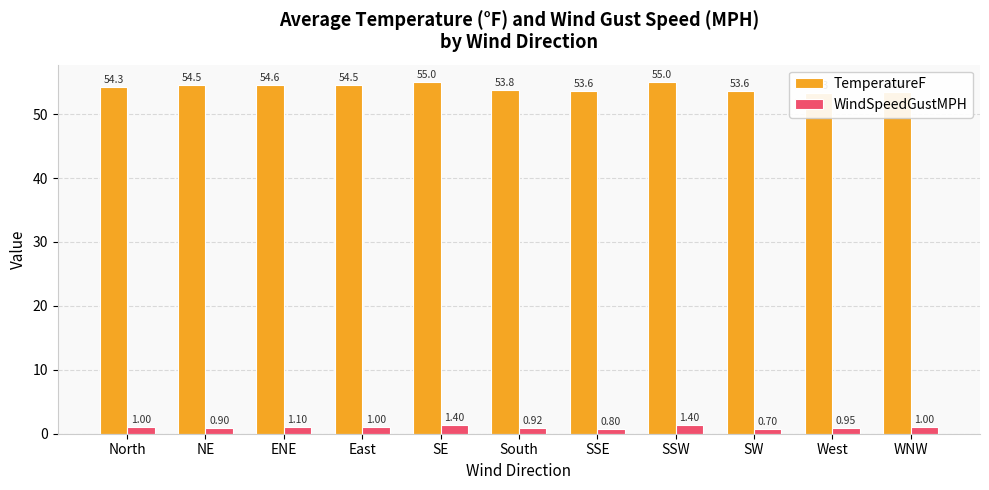

Reading right to left, list all the values displayed in this chart.

TemperatureF: WNW=53.4	West=53.3	SW=53.6	SSW=55.0	SSE=53.6	South=53.8	SE=55.0	East=54.5	ENE=54.6	NE=54.5	North=54.3
WindSpeedGustMPH: WNW=1.0	West=0.9	SW=0.7	SSW=1.4	SSE=0.8	South=0.9	SE=1.4	East=1.0	ENE=1.1	NE=0.9	North=1.0